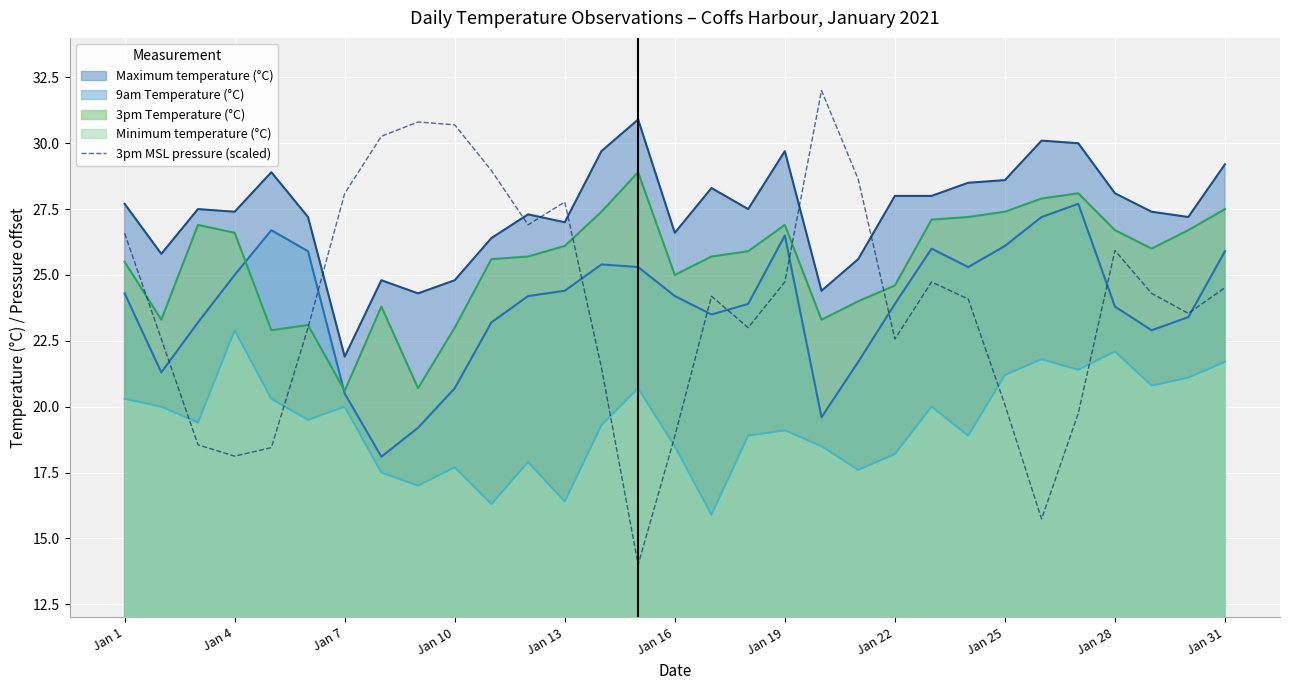

Rank the series by their maximum value, from lowest to highest.

Minimum temperature (°C), 9am Temperature (°C), 3pm Temperature (°C), Maximum temperature (°C), 3pm MSL pressure (scaled)